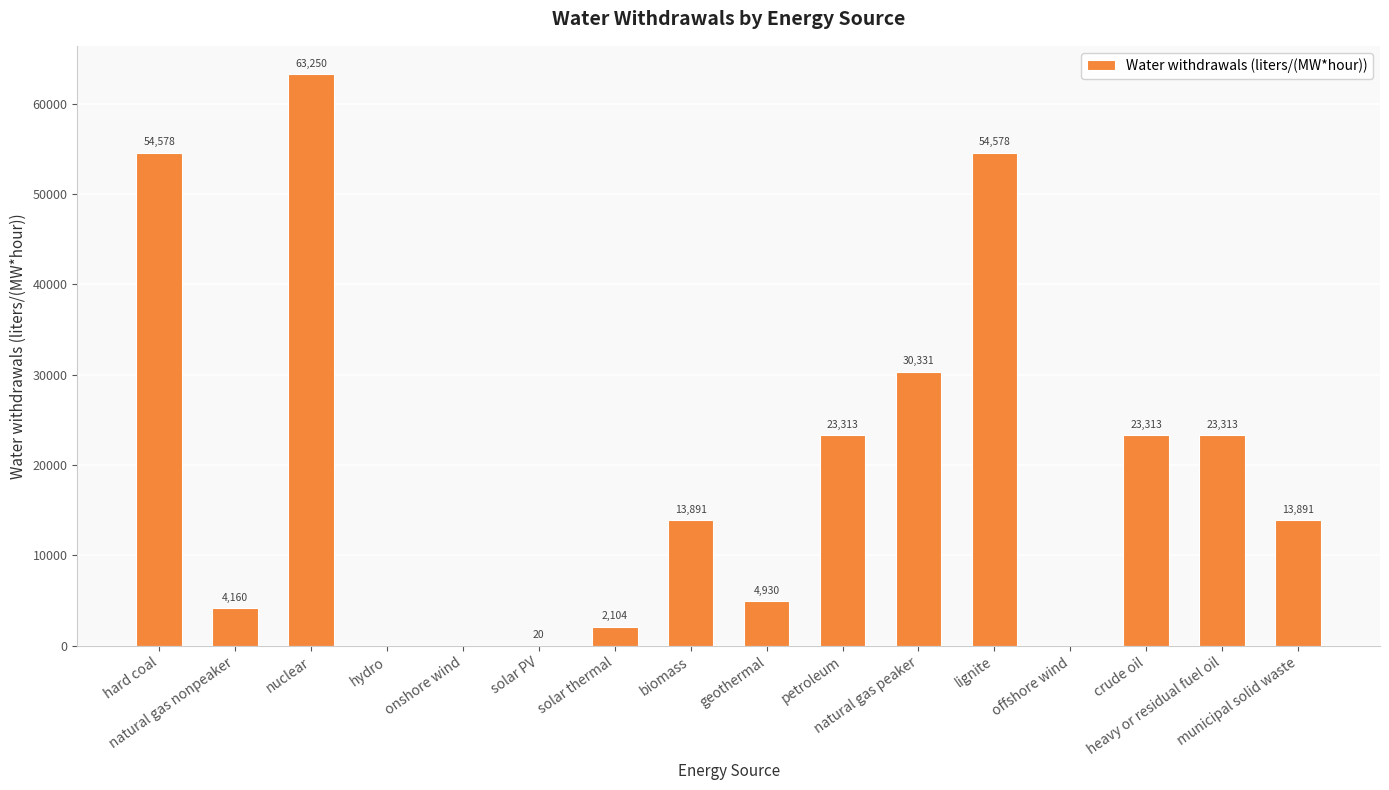

The chart shows a value of 23313.2 at petroleum. True or false?

True